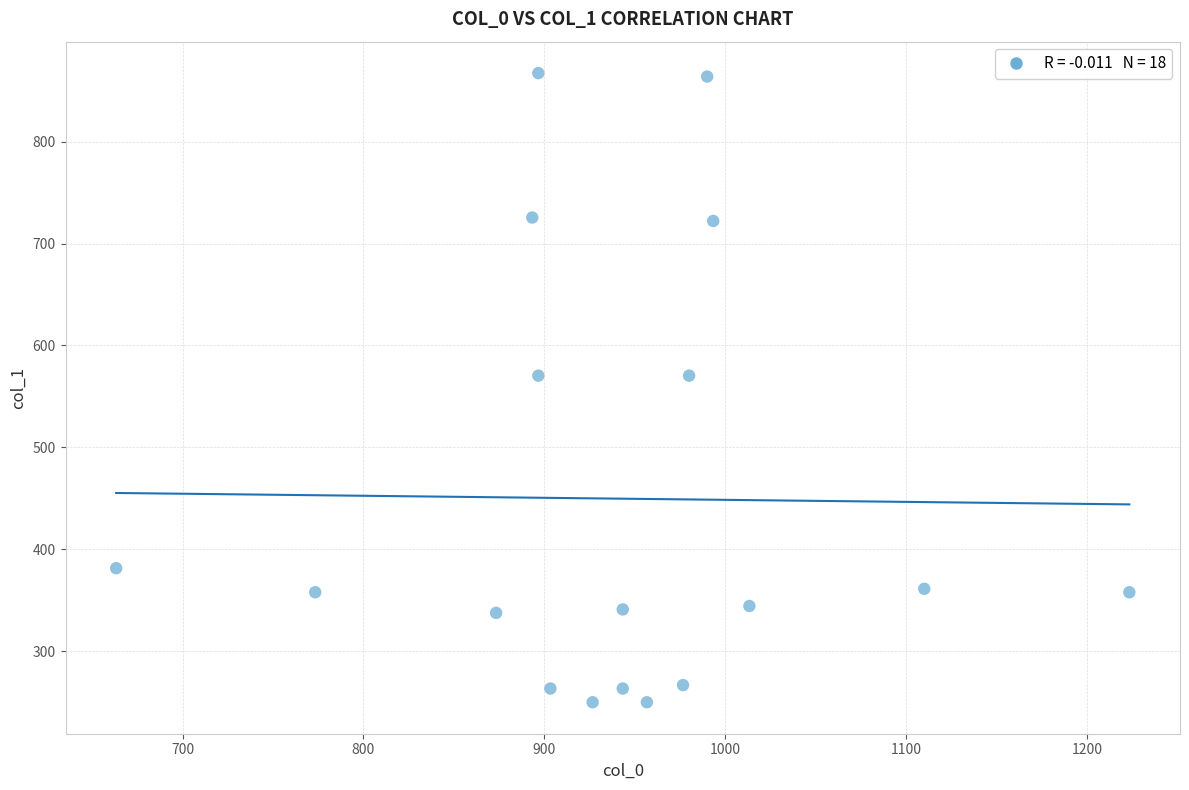

What is the range of Y values (max minus min)?

617.6